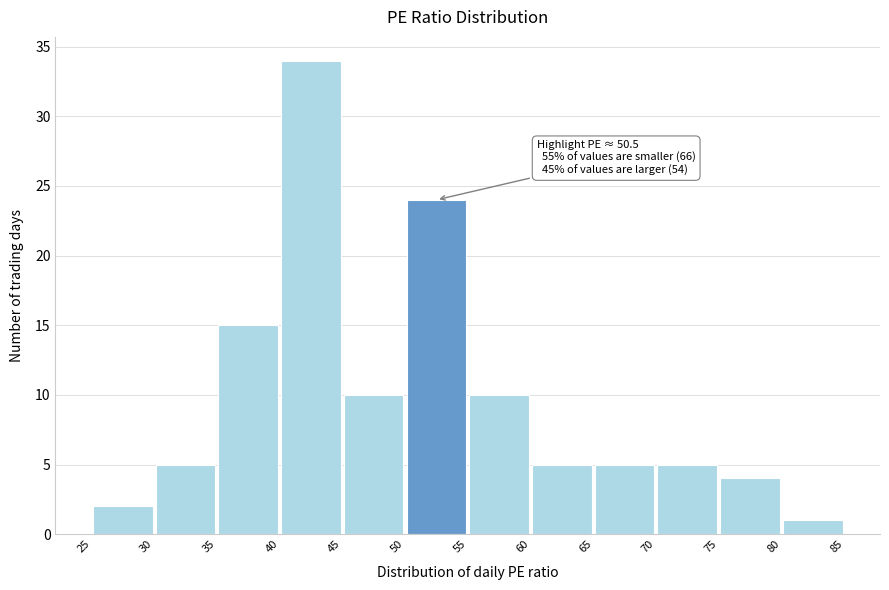

Over which range of the x-axis is the bar tallest?

40 to 45